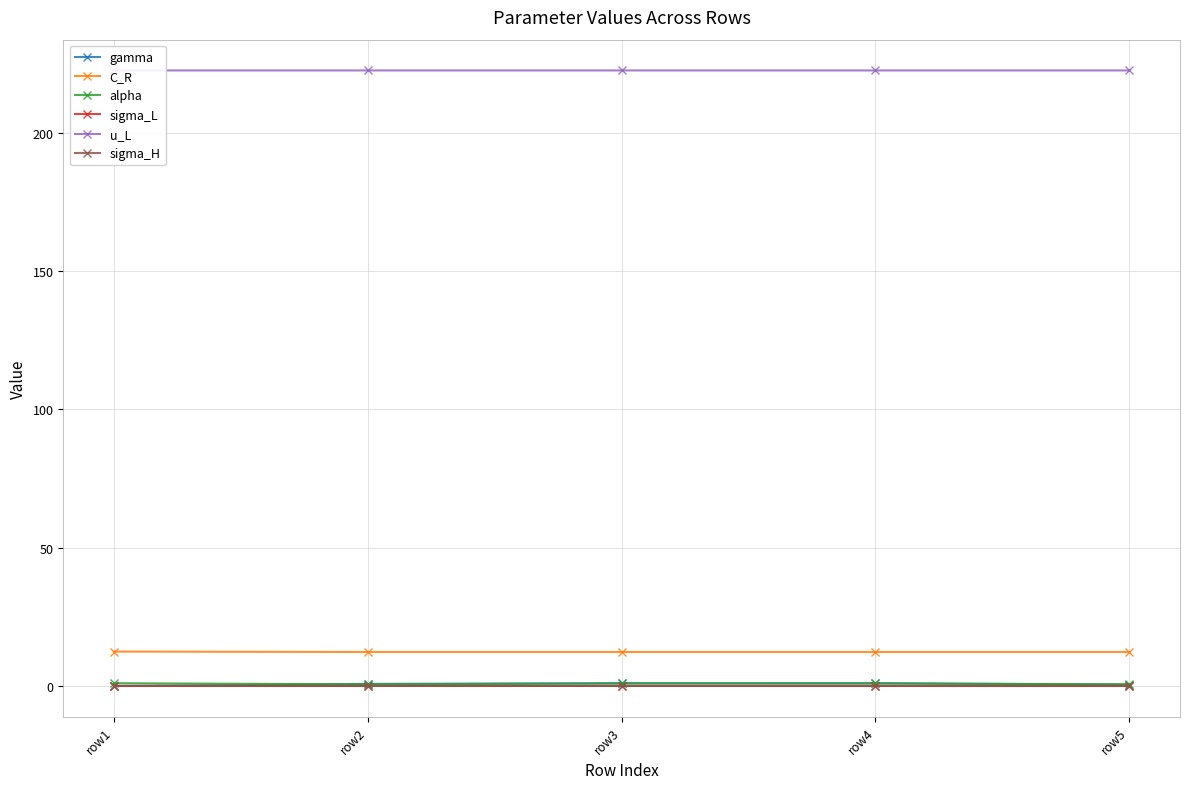

At which category is the sum across all series the highest?

row3